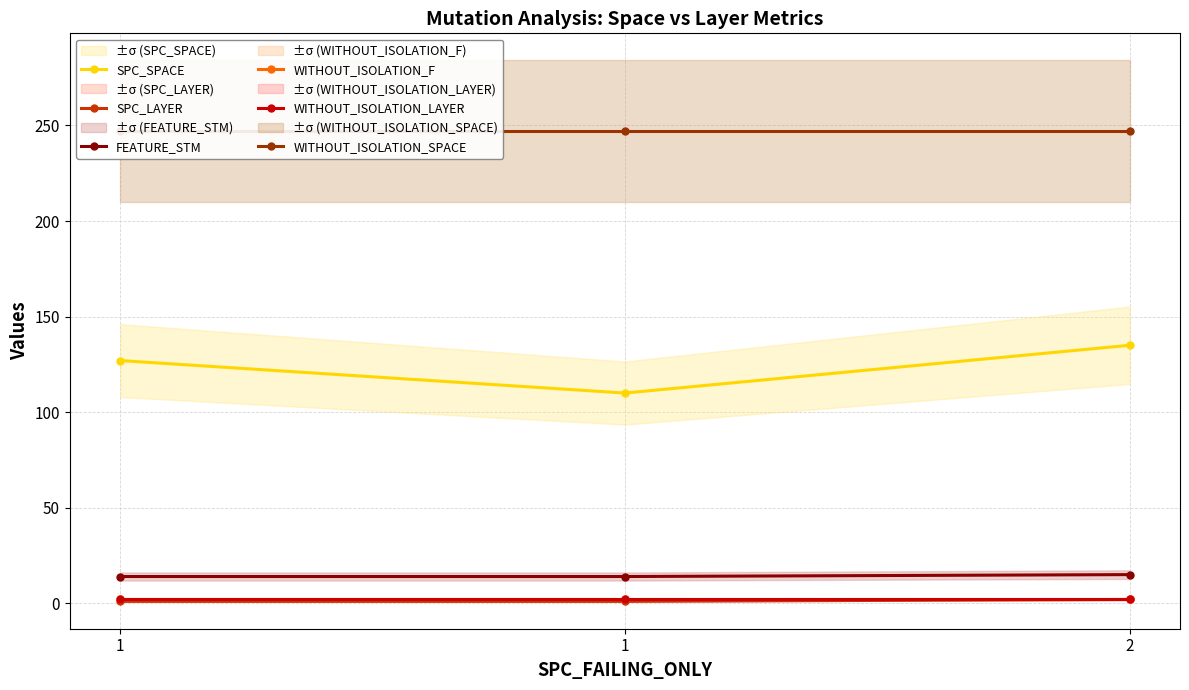

Between 1 and 1, which is larger?

1